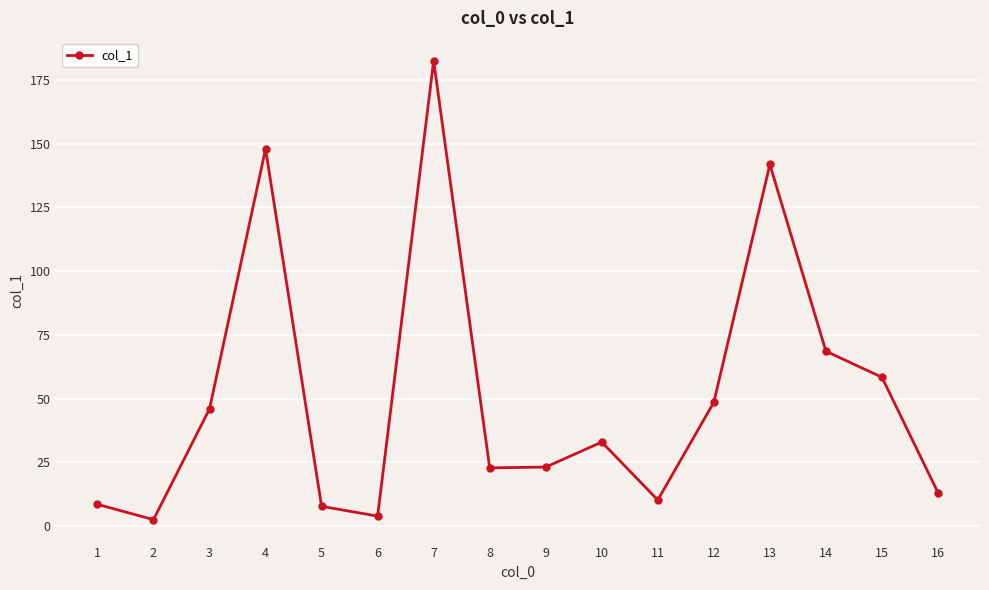

What value does the data have at 8?

22.9